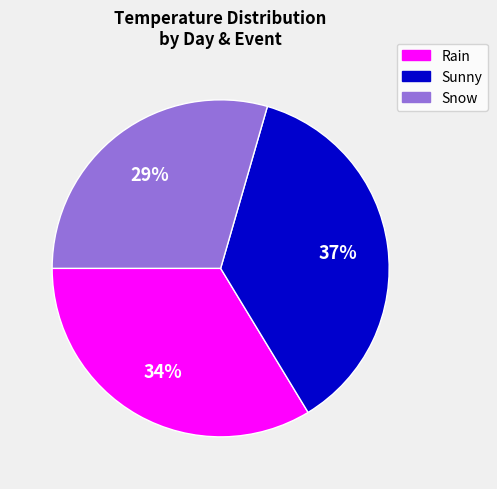

Is it true that Snow is 29% of the pie?

True